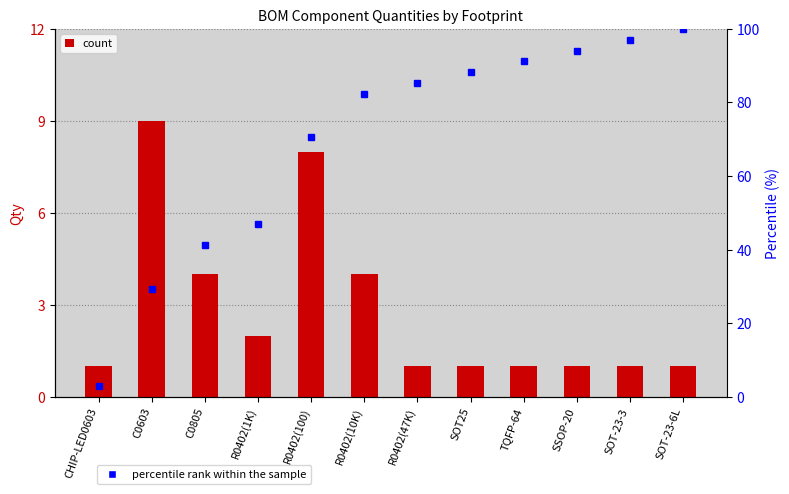

Reading left to right, extract all data points from this chart.

Qty: CHIP-LED0603=1.0	C0603=9.0	C0805=4.0	R0402(1K)=2.0	R0402(100)=8.0	R0402(10K)=4.0	R0402(47K)=1.0	SOT25=1.0	TQFP-64=1.0	SSOP-20=1.0	SOT-23-3=1.0	SOT-23-6L=1.0
percentile rank within the sample: CHIP-LED0603=2.9	C0603=29.4	C0805=41.2	R0402(1K)=47.1	R0402(100)=70.6	R0402(10K)=82.4	R0402(47K)=85.3	SOT25=88.2	TQFP-64=91.2	SSOP-20=94.1	SOT-23-3=97.1	SOT-23-6L=100.0